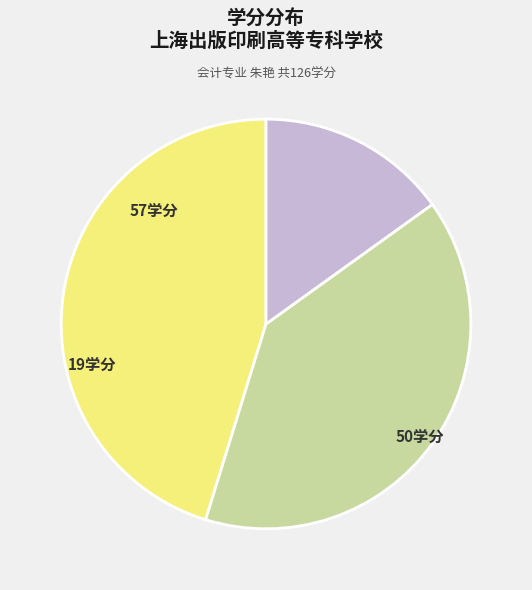

Is there any slice that represents more than half of the pie?

No